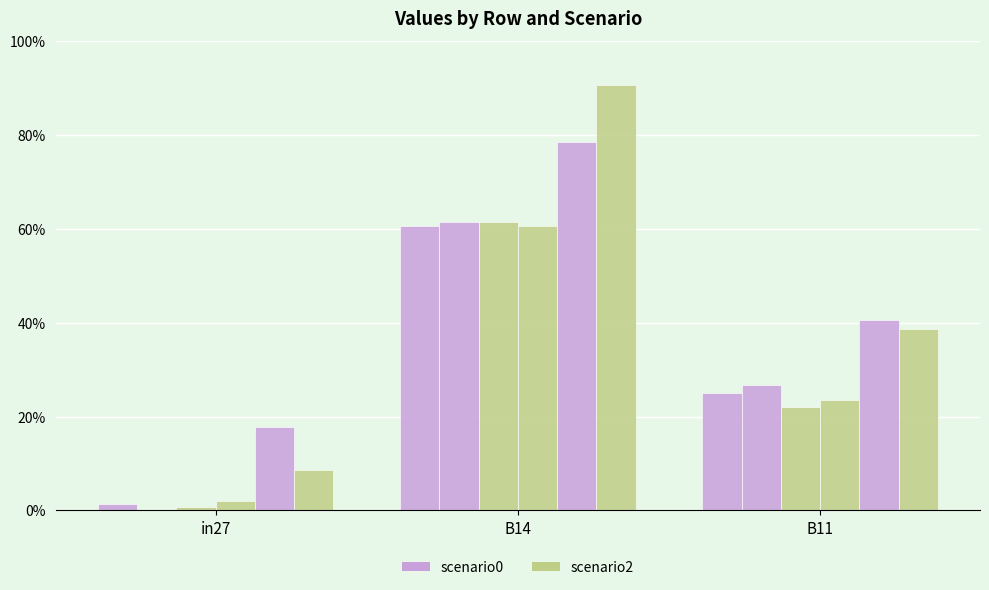

True or false: scenario0_2061 has a value of 0.0 at in27.

False